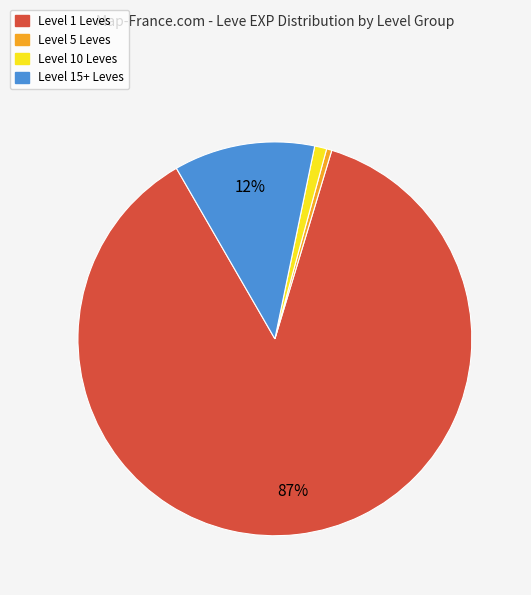

How many segments does this pie chart have?

4